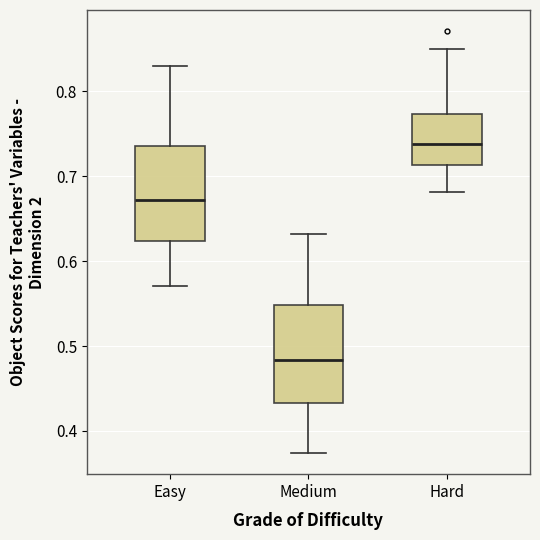

Reading left to right, read every box against the y-axis: the position of its median line, the range the box covers, and the ends of its whiskers. The values are not printed on the chart, so give them approximately, as read against the axis.

Easy: median 0.67, box 0.62 to 0.74, whiskers 0.57 to 0.83
Medium: median 0.48, box 0.43 to 0.55, whiskers 0.37 to 0.63
Hard: median 0.74, box 0.71 to 0.77, whiskers 0.68 to 0.85